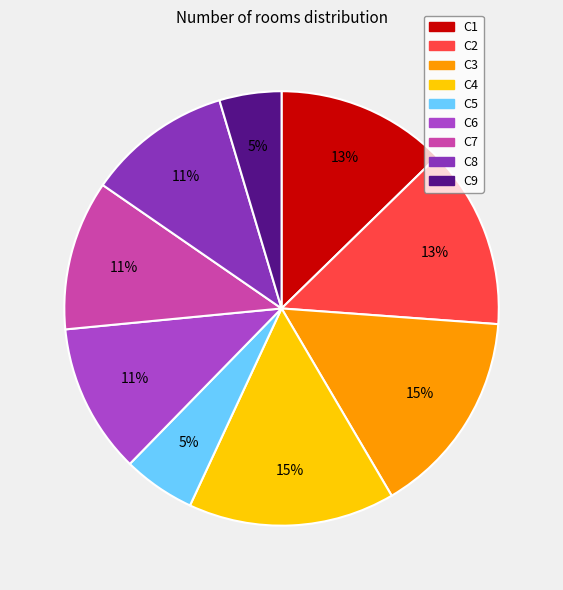

Is it true that C4 is 15% of the pie?

True